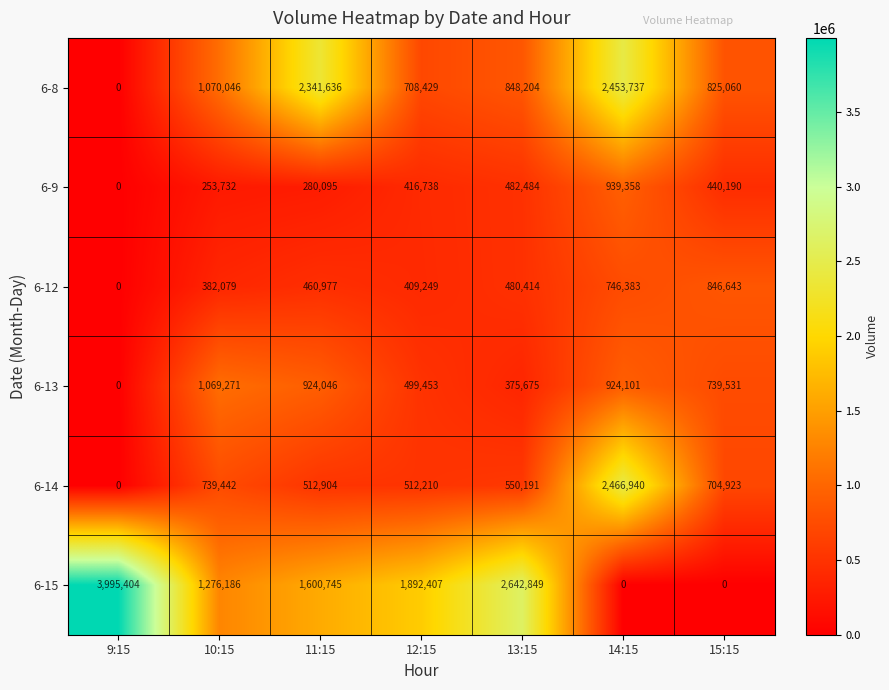

The value of 6-15 at 11:15 is 2554309. True or false?

False